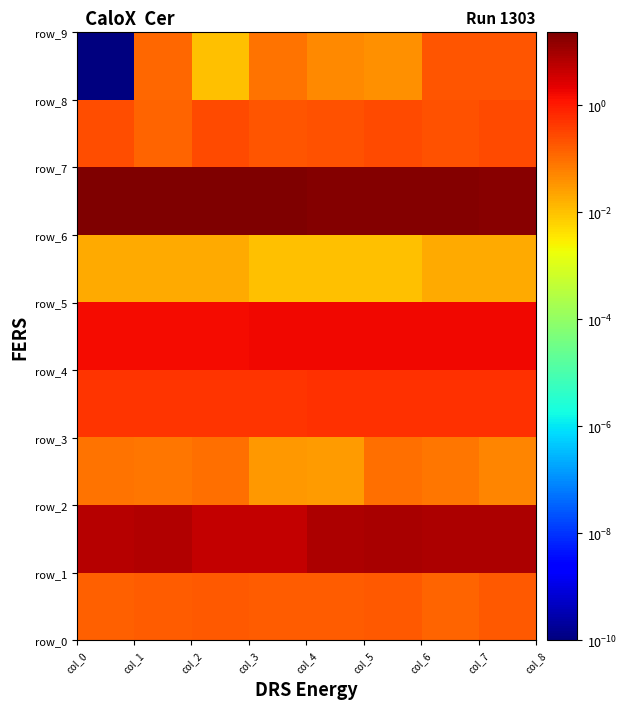

What is the maximum value shown in the chart?

23.3